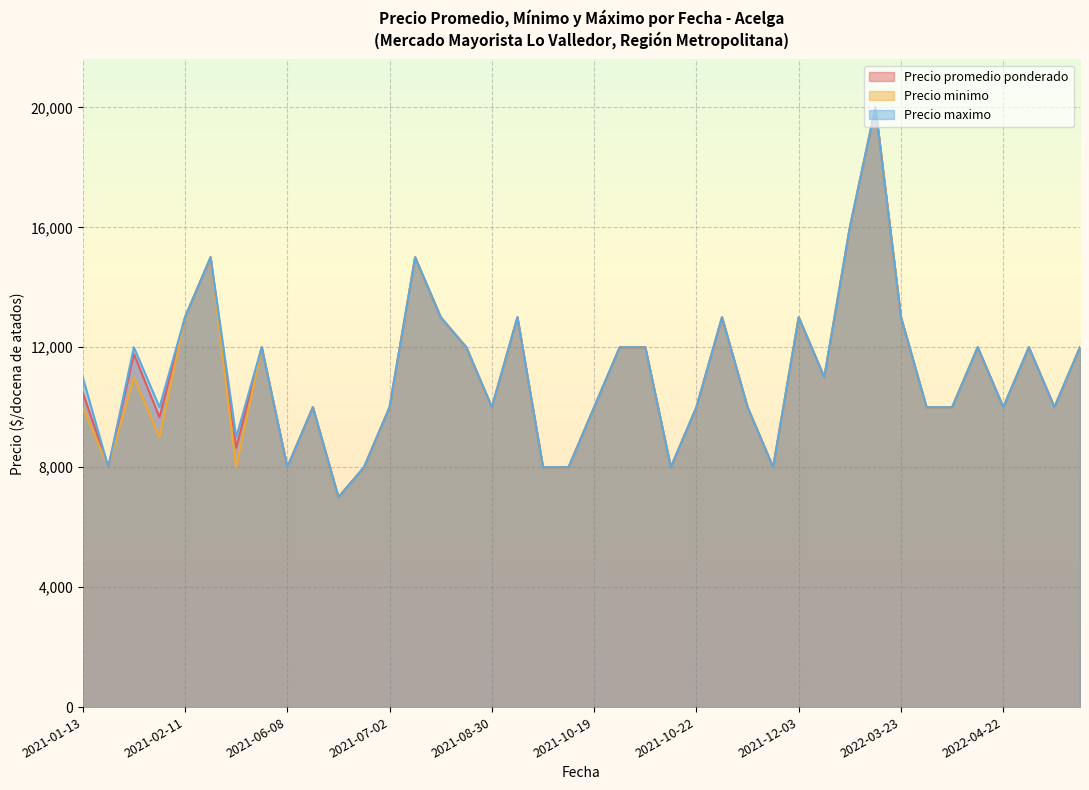

What is the total value across all series at 2021-02-11?

39000